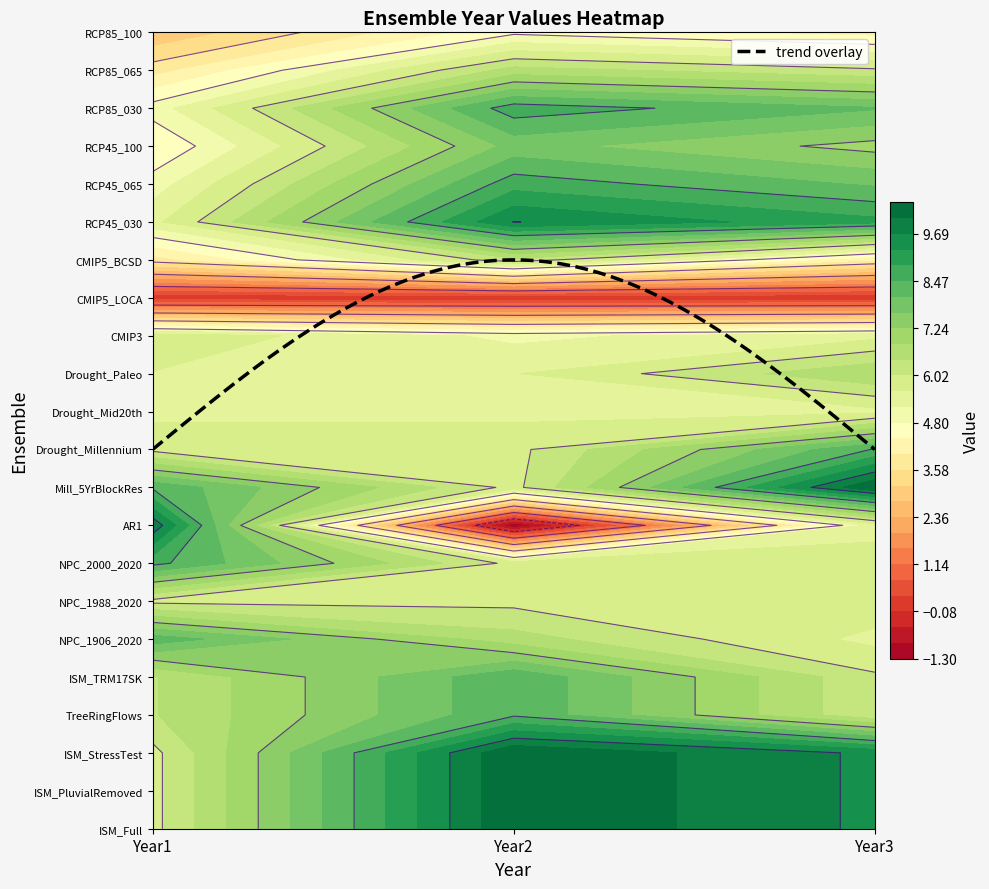

What is the maximum value for RCP85_030?

8.7